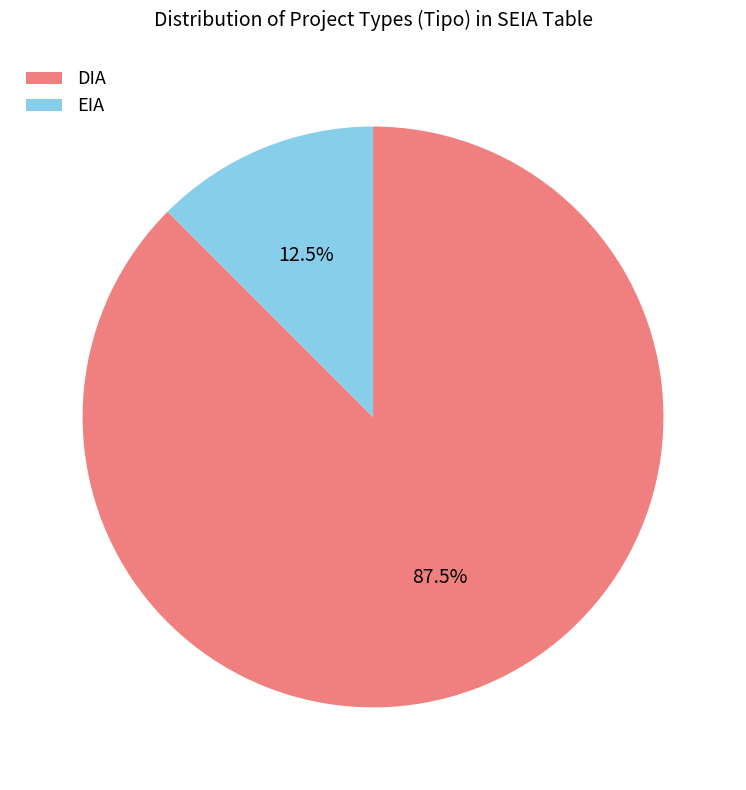

Is DIA the majority of the pie?

Yes